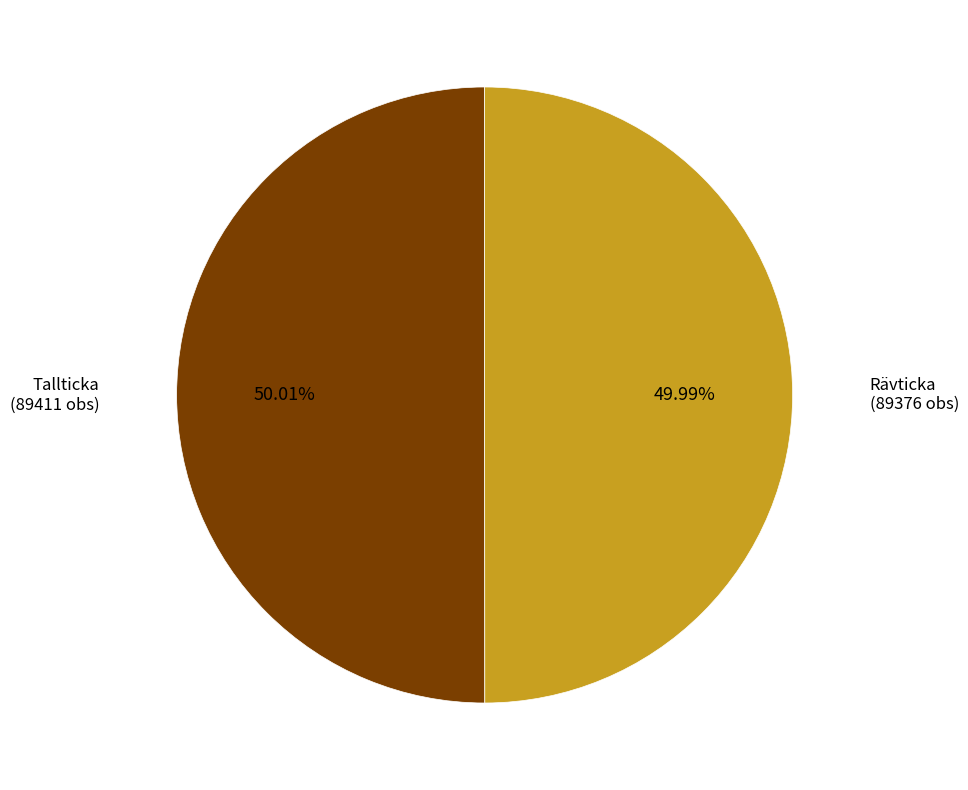

Does any single category account for the majority?

Yes